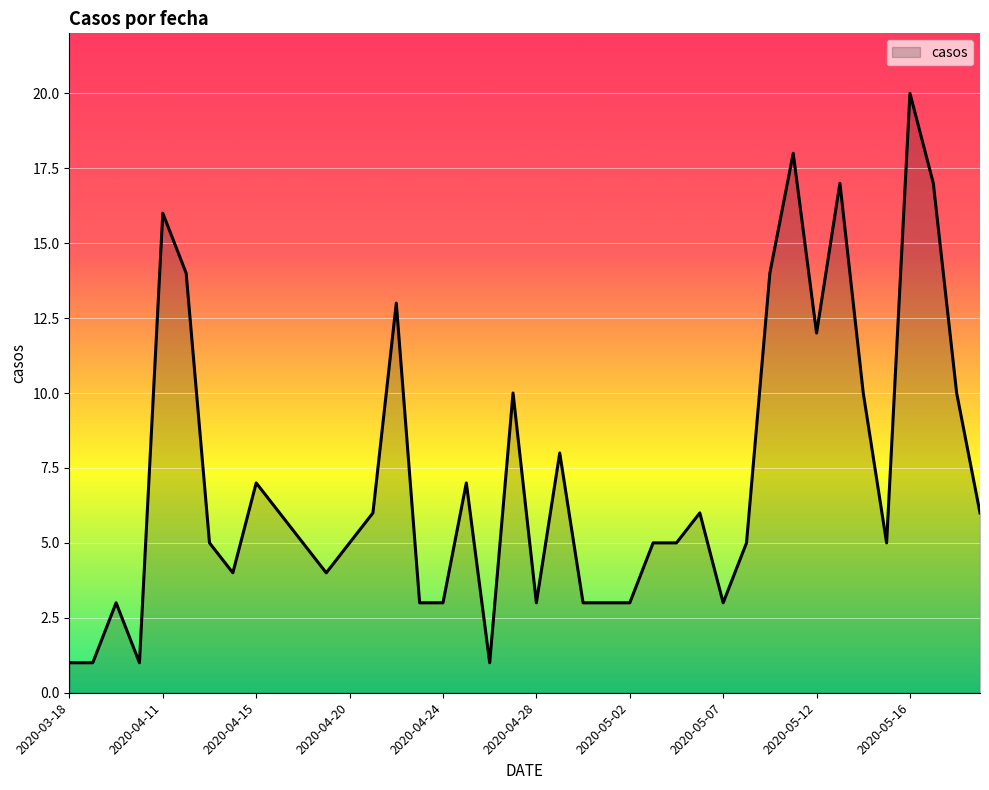

What is the maximum value shown in the chart?

20